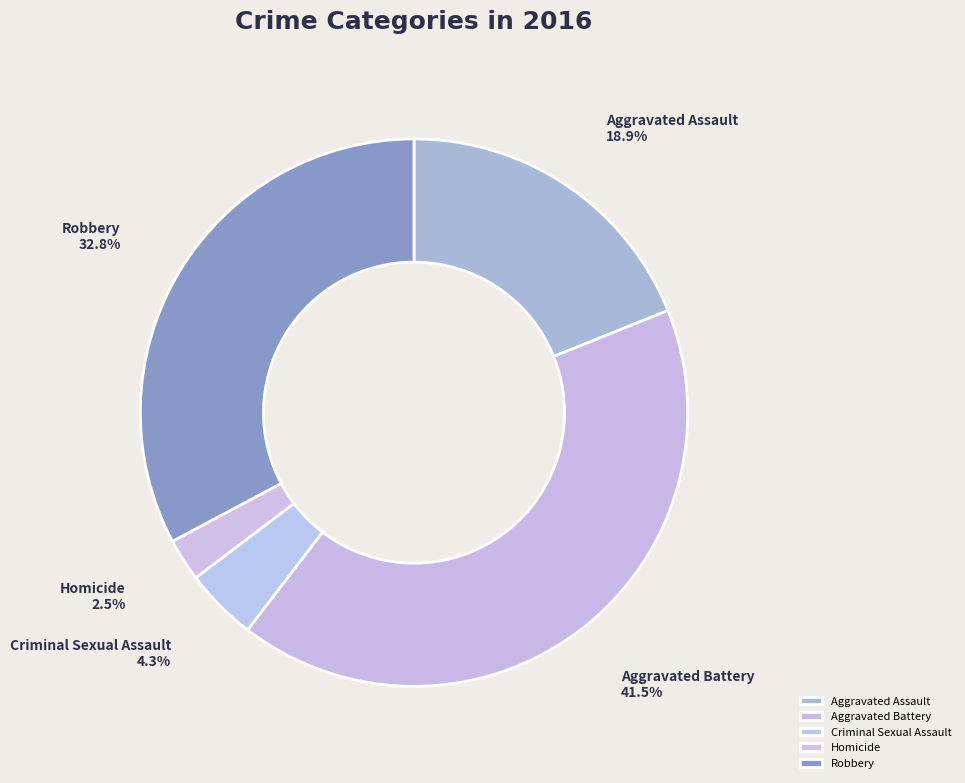

Rank the categories by value from highest to lowest.

Aggravated Battery, Robbery, Aggravated Assault, Criminal Sexual Assault, Homicide